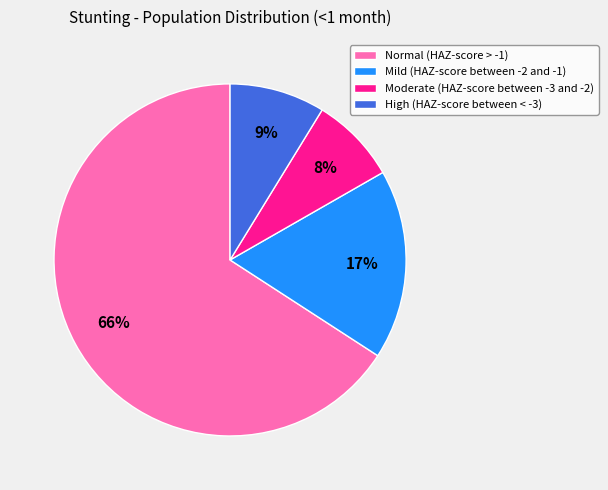

The Moderate (HAZ-score between -3 and -2) slice represents 8% of the pie. True or false?

True